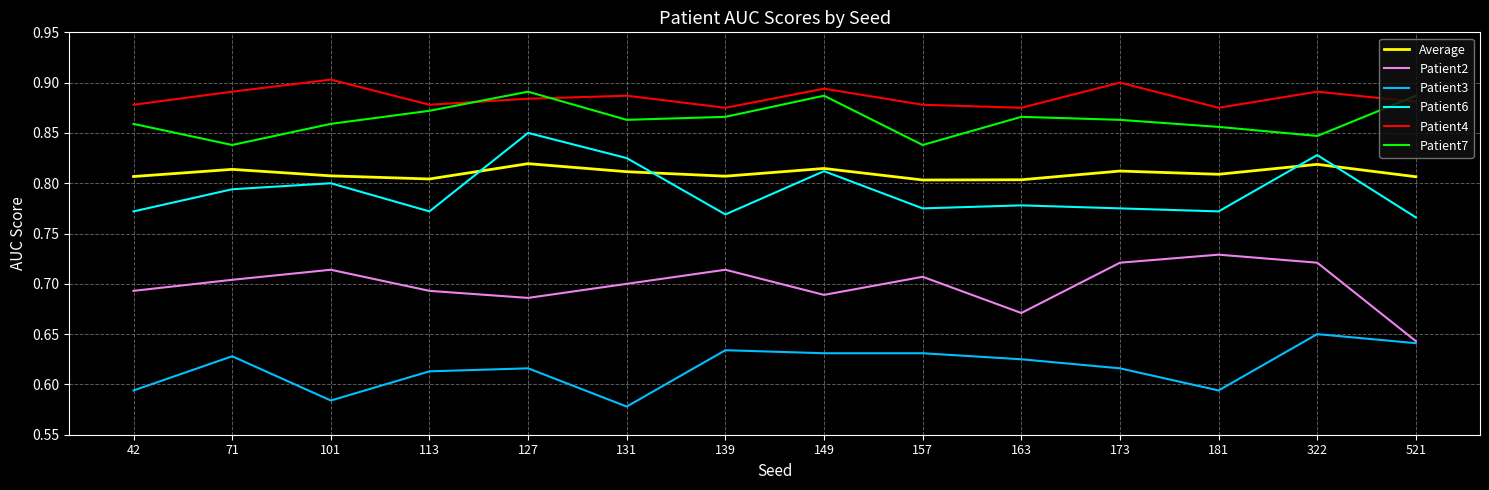

What is the total value across all series at 127?

4.7